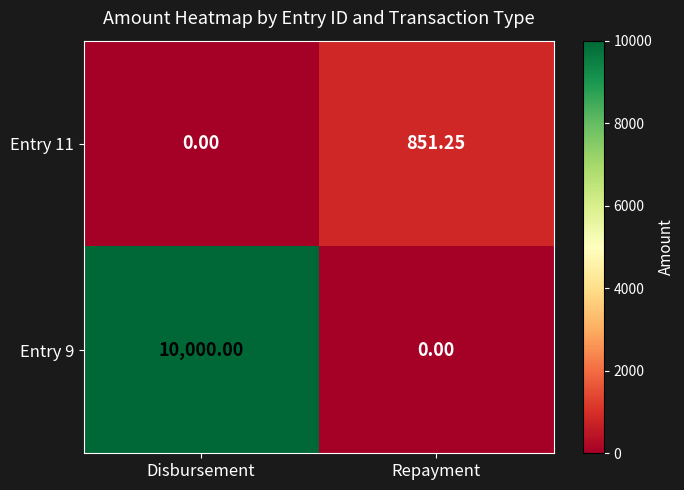

Where is Entry 11 nearest to the value 425?

Disbursement